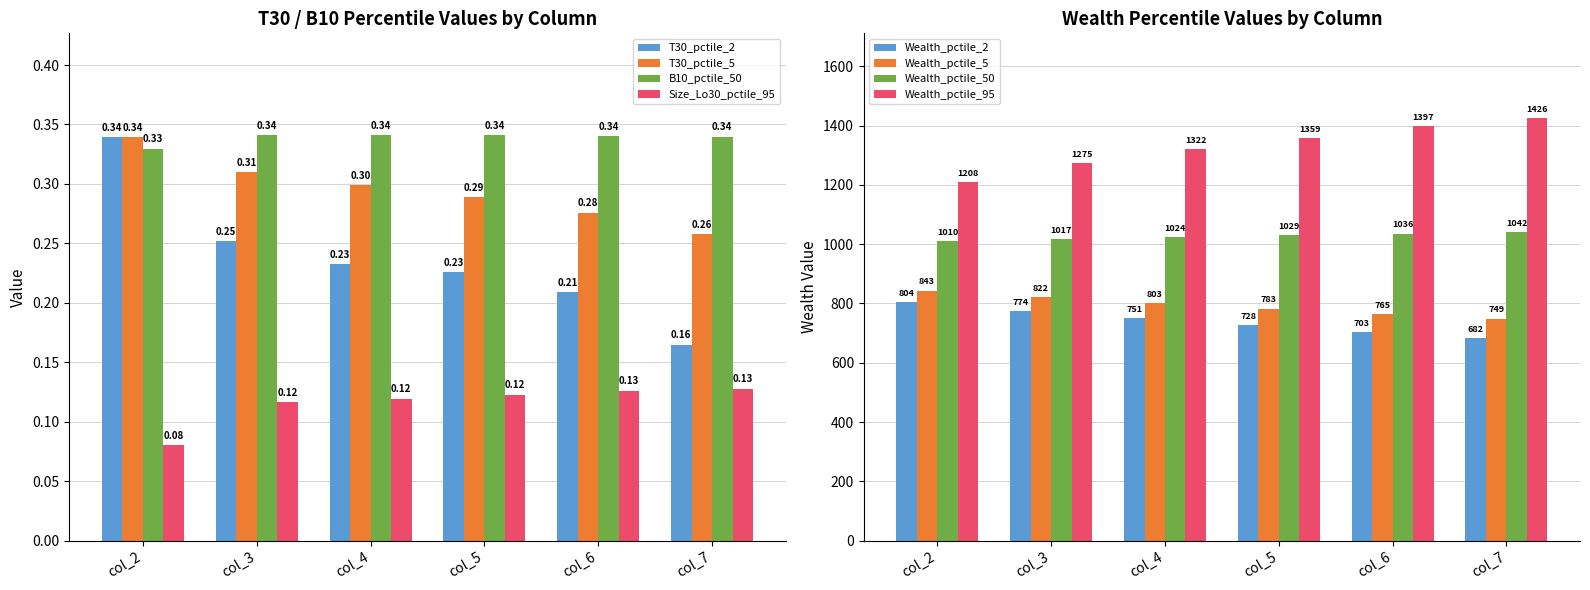

The T30_pctile_2 series shows 0.2 at col_5. True or false?

True